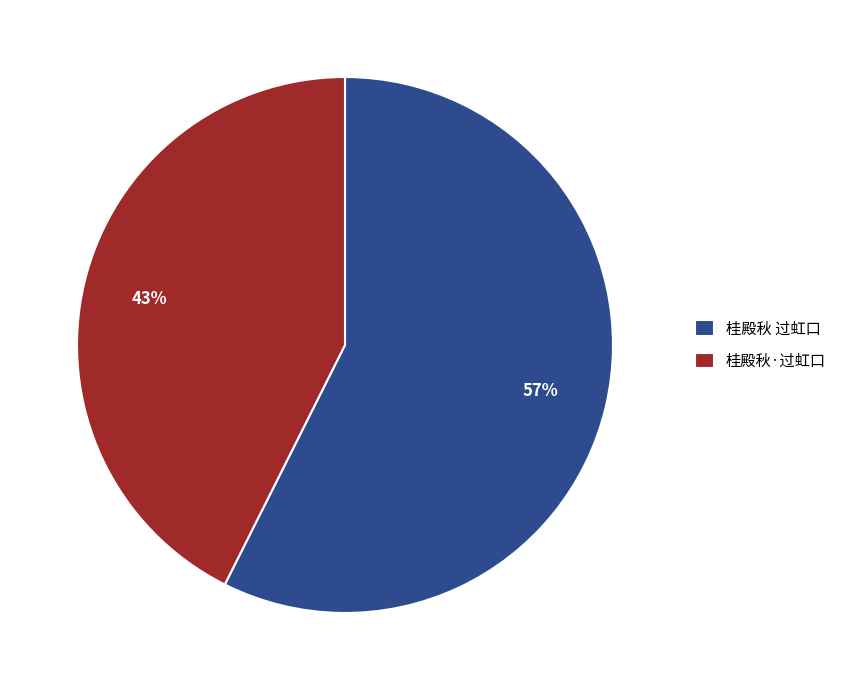

Combined, do 桂殿秋·过虹口 and 桂殿秋 过虹口 account for over 50%?

Yes